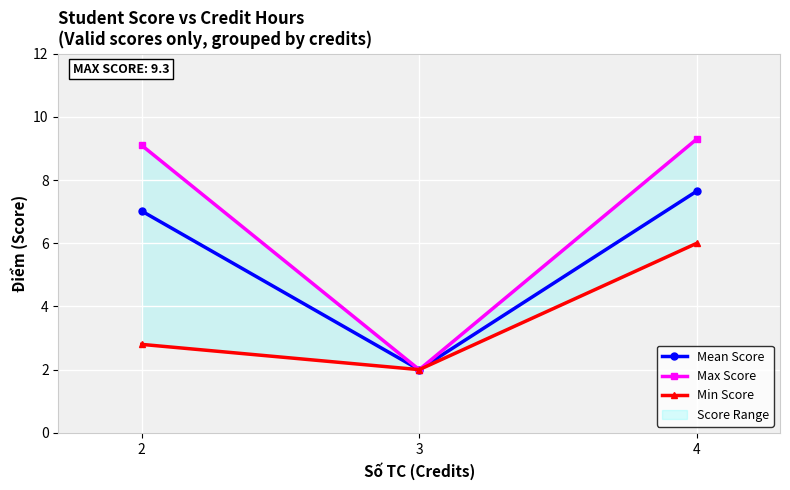

Reading left to right, what are all the values shown in this chart?

Mean Score: 7.0	2.0	7.7
Max Score: 9.1	2.0	9.3
Min Score: 2.8	2.0	6.0